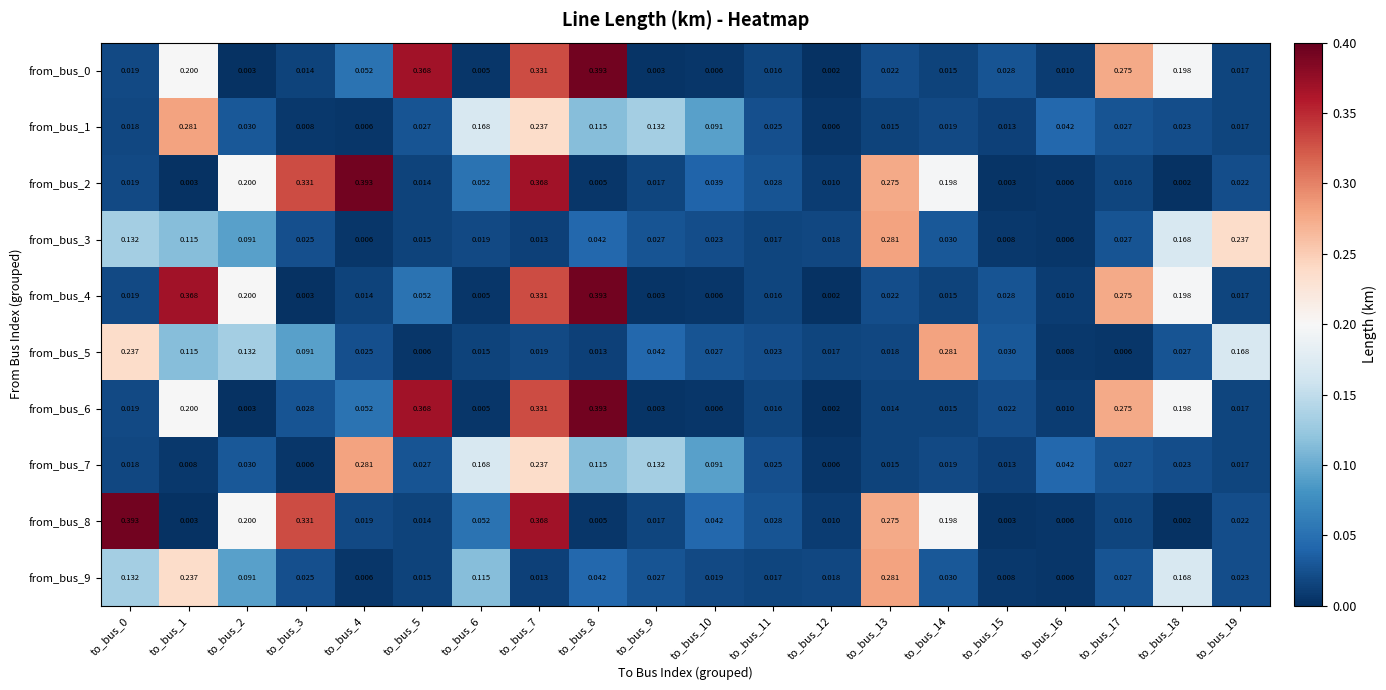

Is the value of from_bus_6 at to_bus_7 greater than the value of from_bus_7 at to_bus_12?

Yes